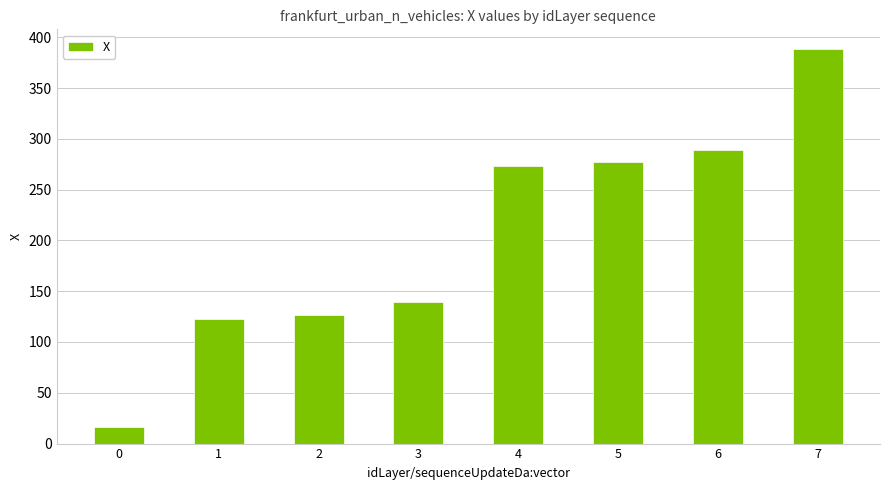

True or false: the data shows 209.6 at 2.

False